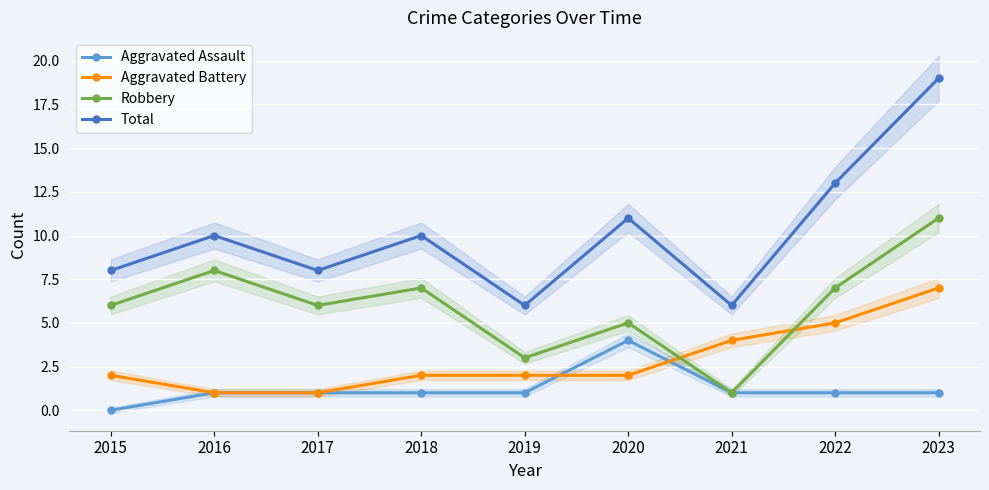

How many Robbery values are between 5 and 7?

5